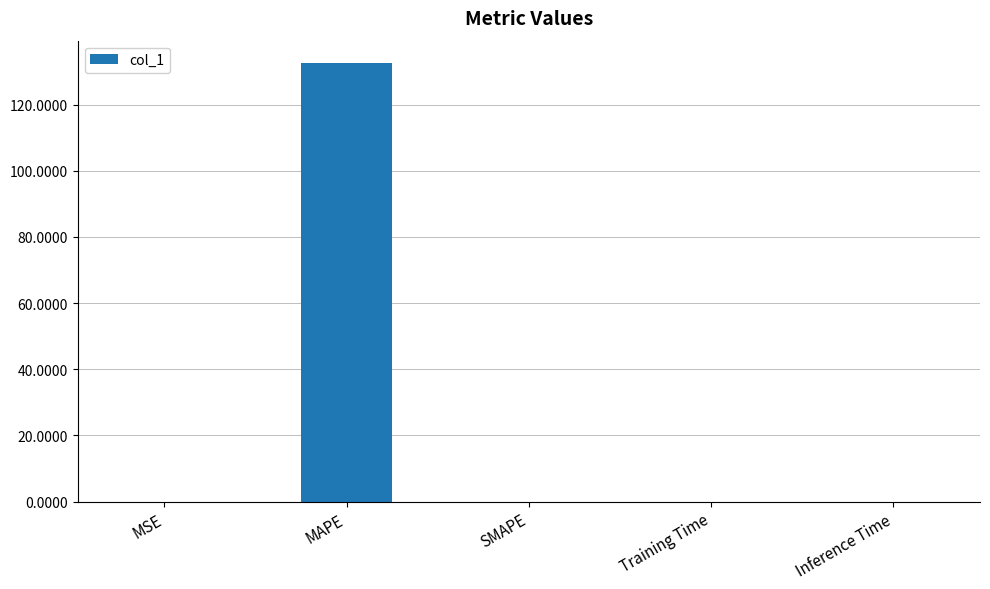

What is the average value?

26.5